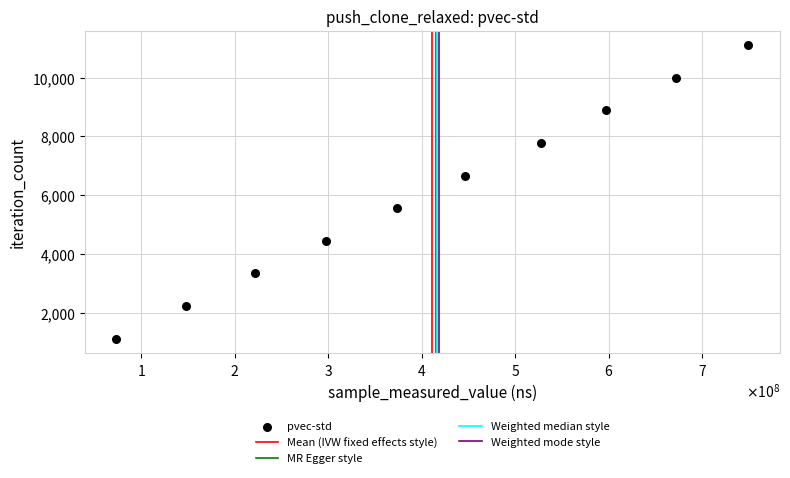

What is the range of X values (max minus min)?

675609029